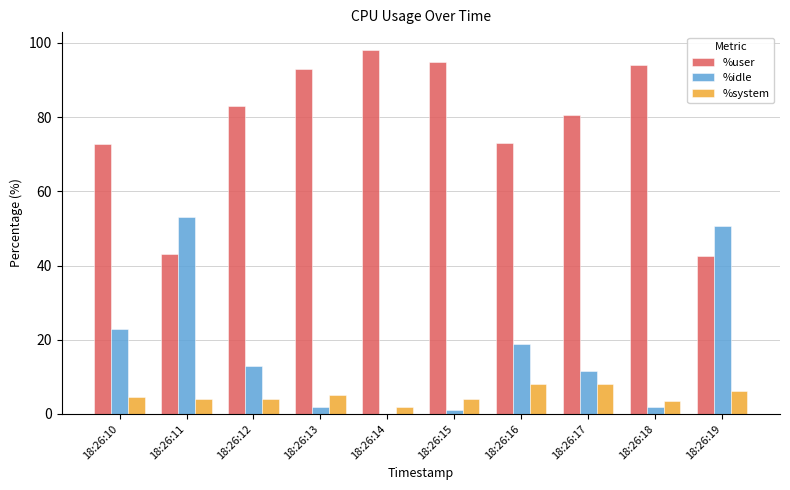

Does the chart contain stacked bars?

No